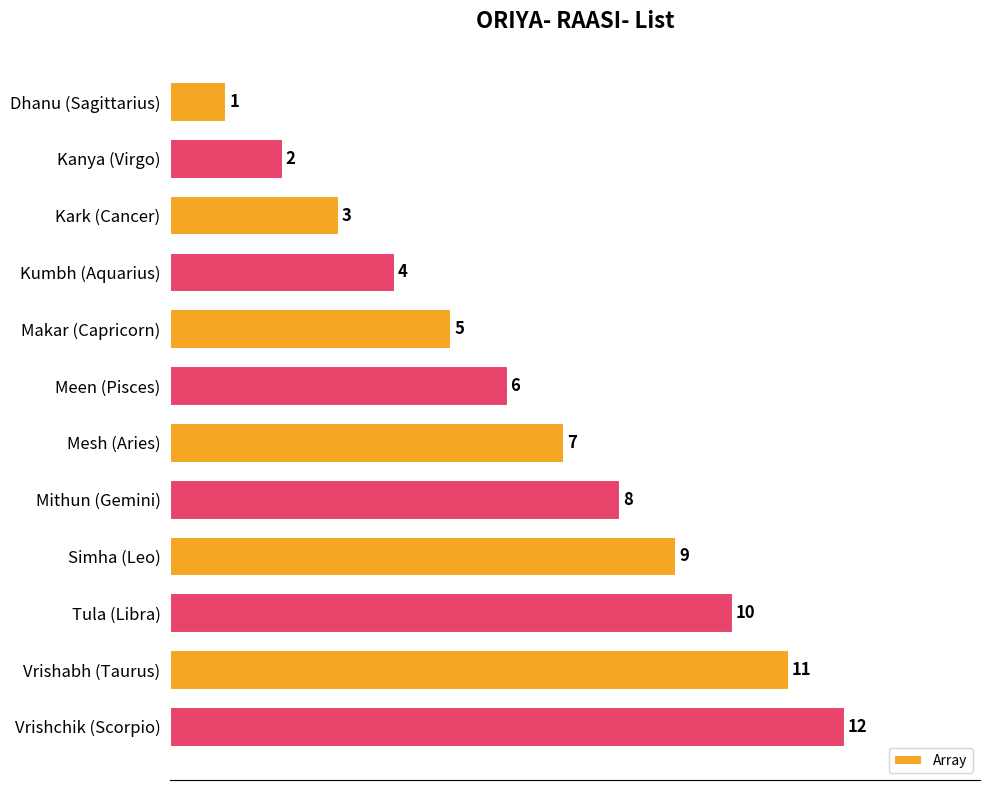

What is the change in value from Mithun (Gemini) to Vrishabh (Taurus)?

+3